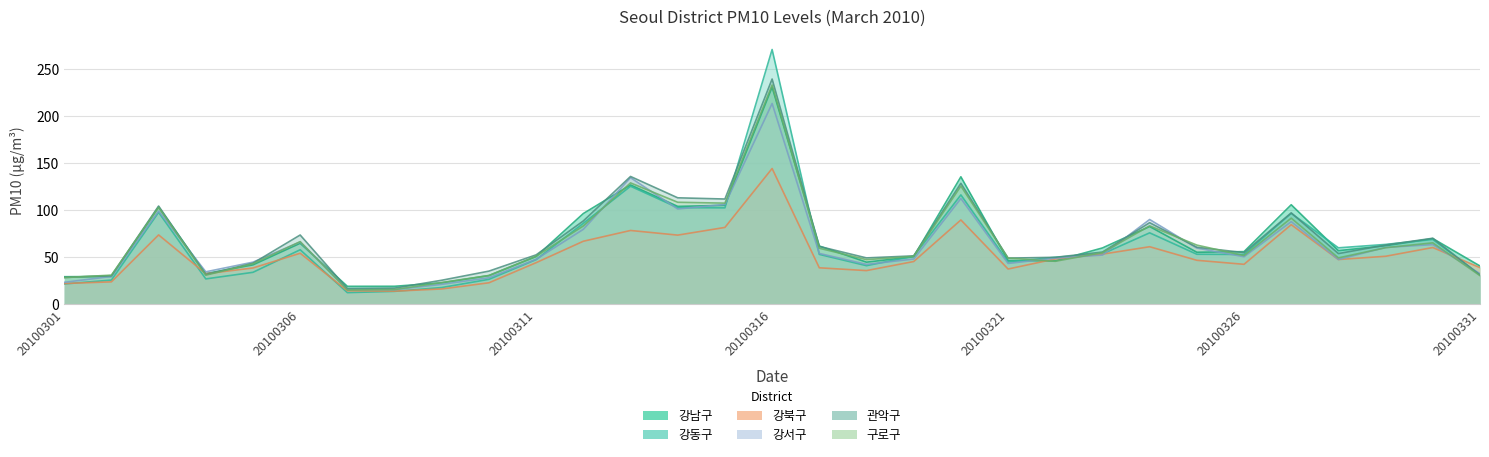

What is the sum of the 강서구 values at 20100326 and 20100320?

162.9